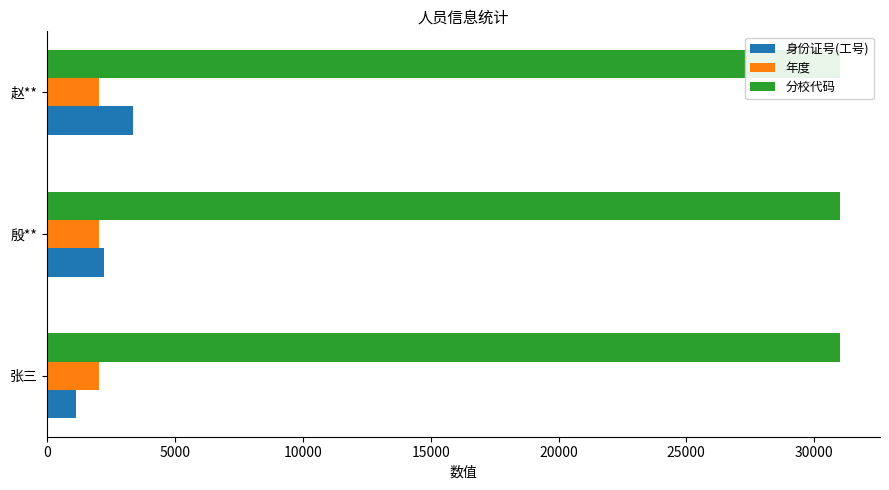

True or false: 年度 has a value of 0.3 at 10000.

False